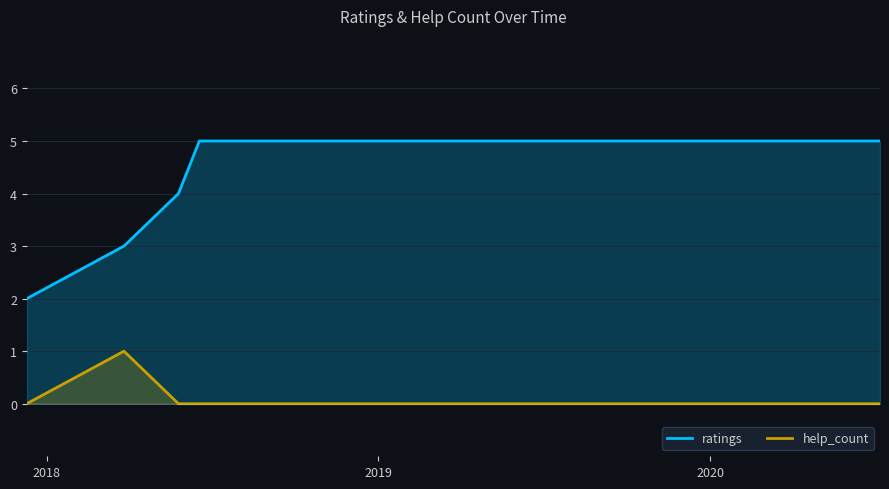

Which series has the largest total across all categories?

ratings